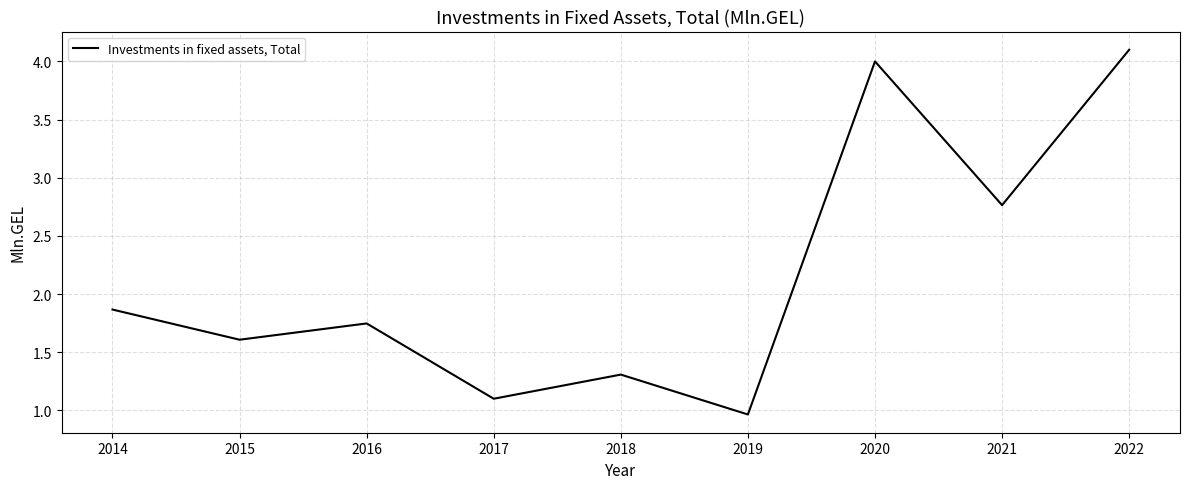

What is the difference between the values at 2020 and 2019?

3.0